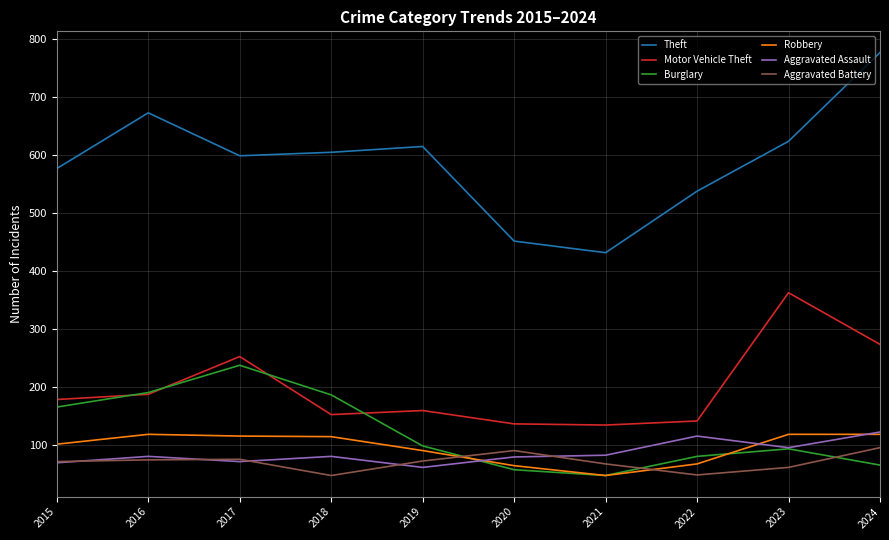

What is the sum of all Aggravated Assault values?

854